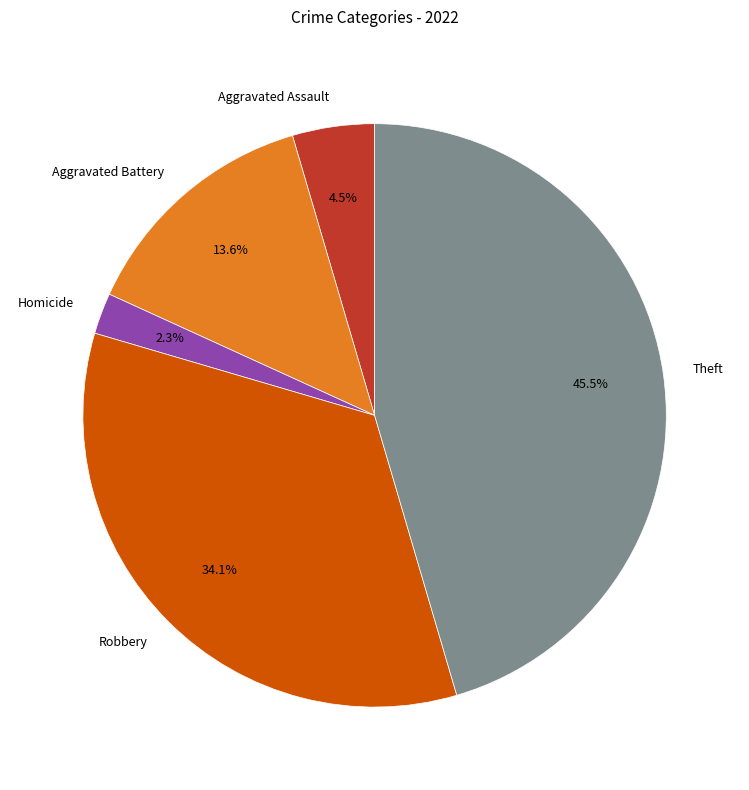

What is the largest slice in the pie chart?

Theft